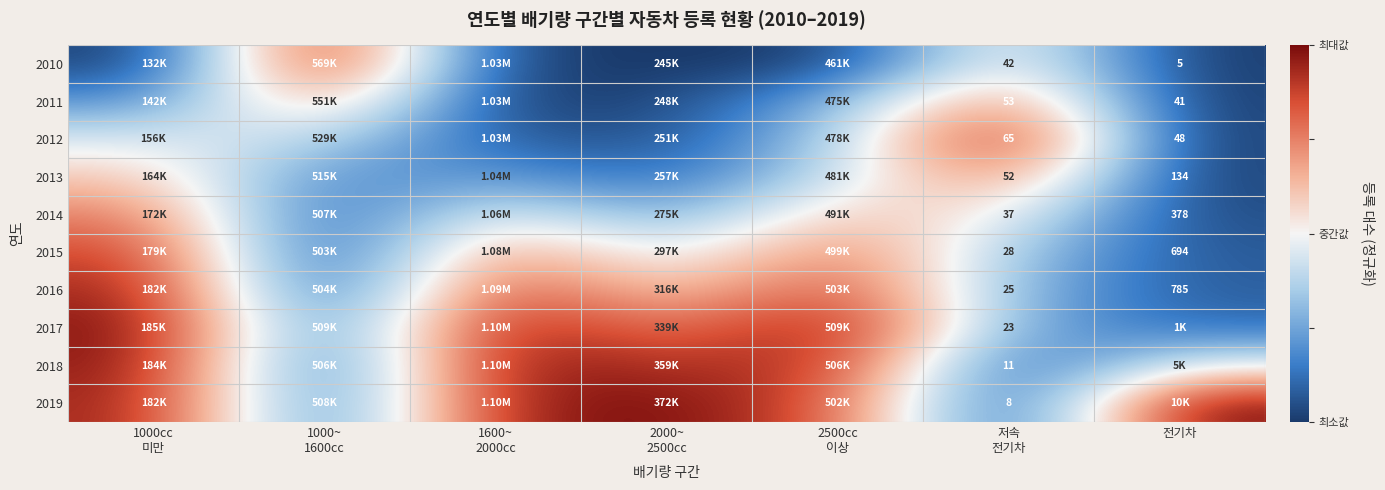

Count the number of data series in this chart.

10